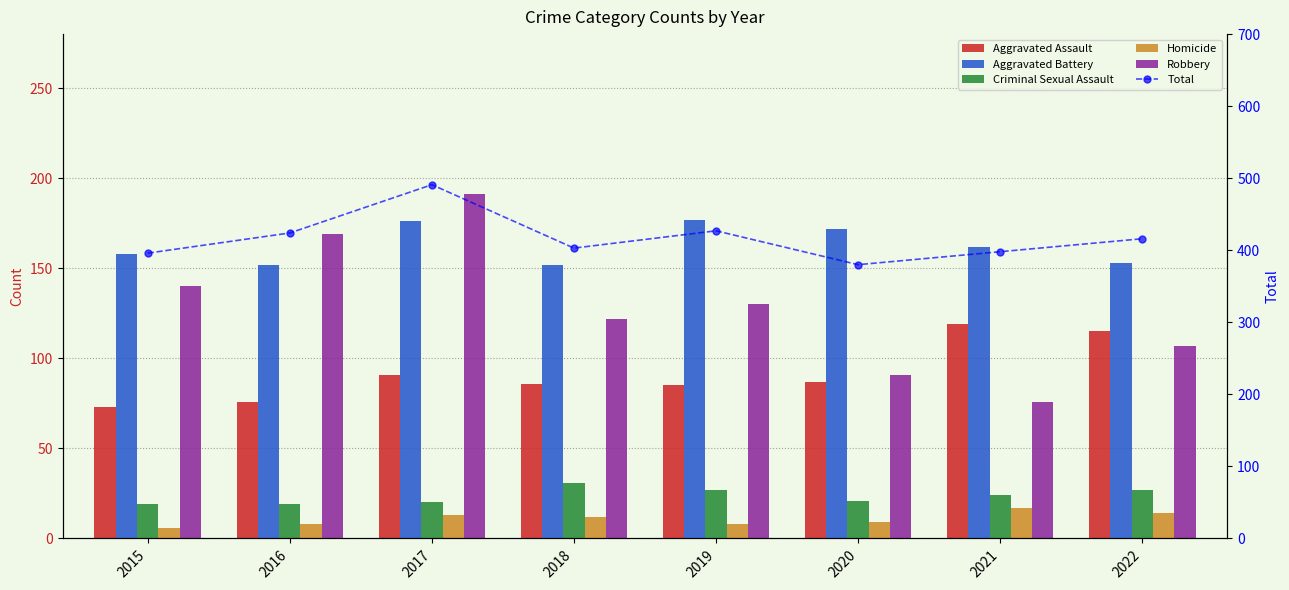

Which series has the largest total across all categories?

Total